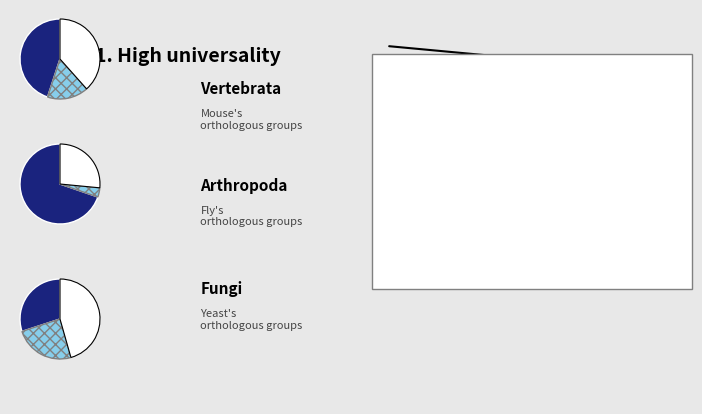

To the nearest percent, what is the difference between the largest and smallest slice percentages?

34%